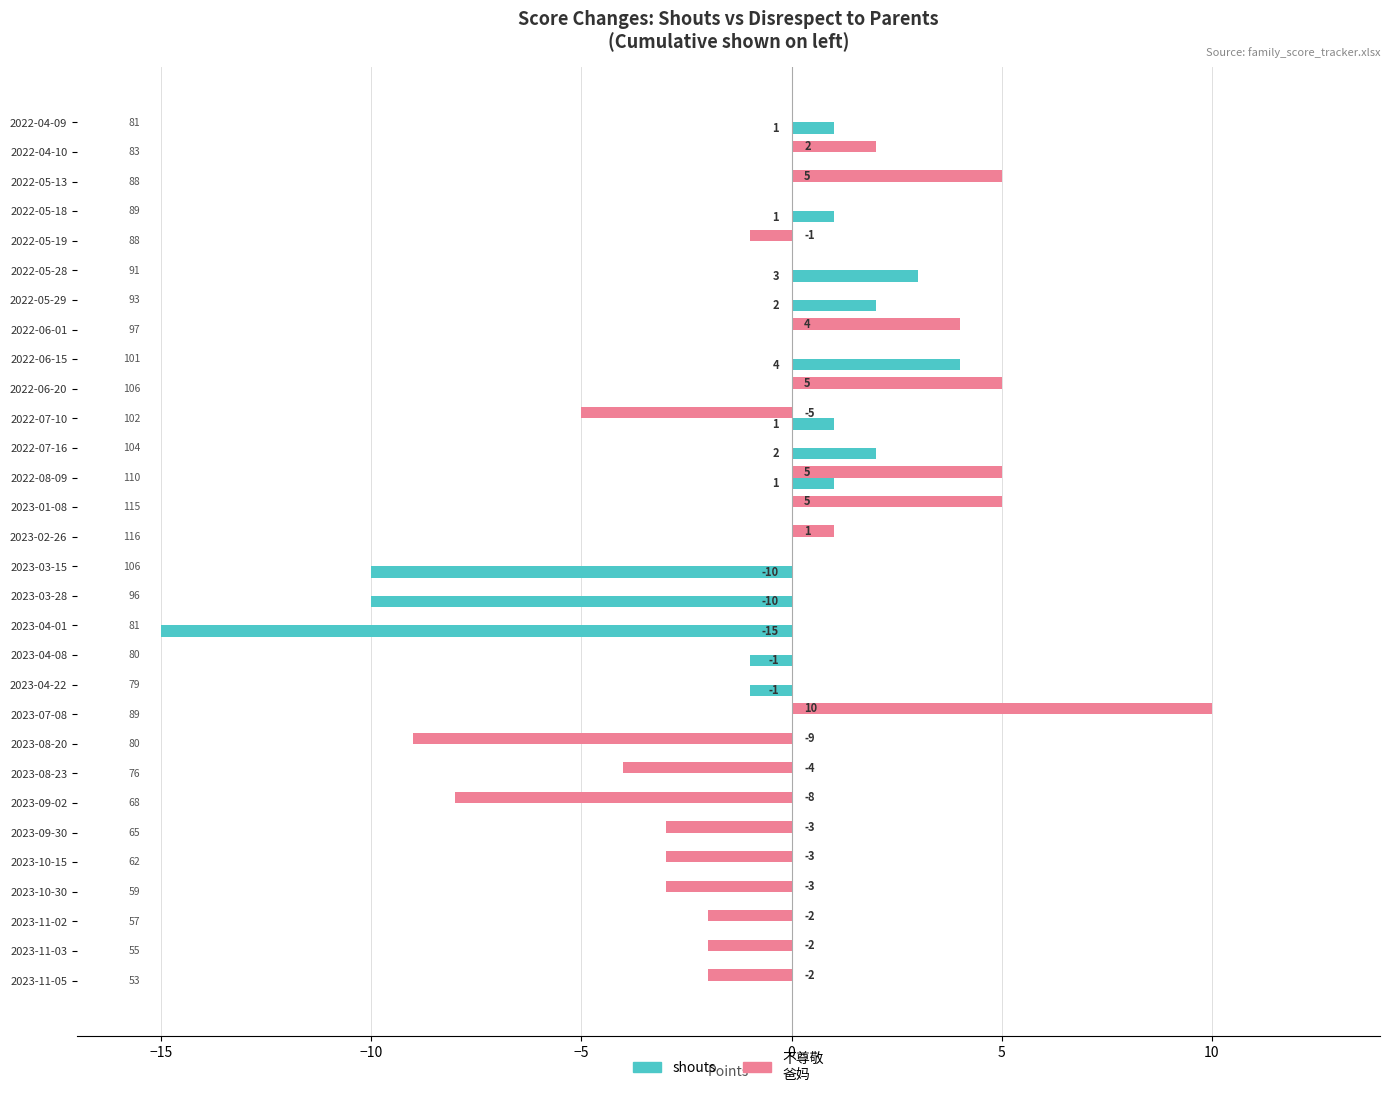

At which category does the chart reach its peak across all series?

2023-07-08